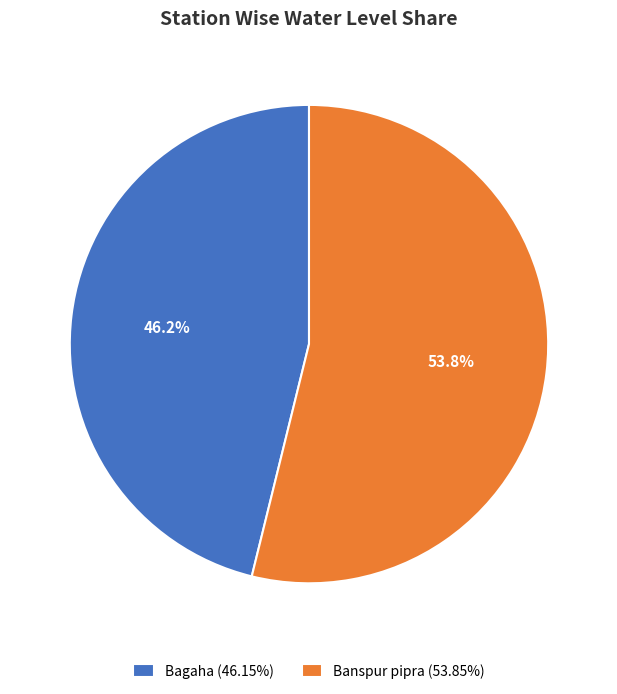

What percentage is the Banspur pipra slice, to the nearest percent?

54%